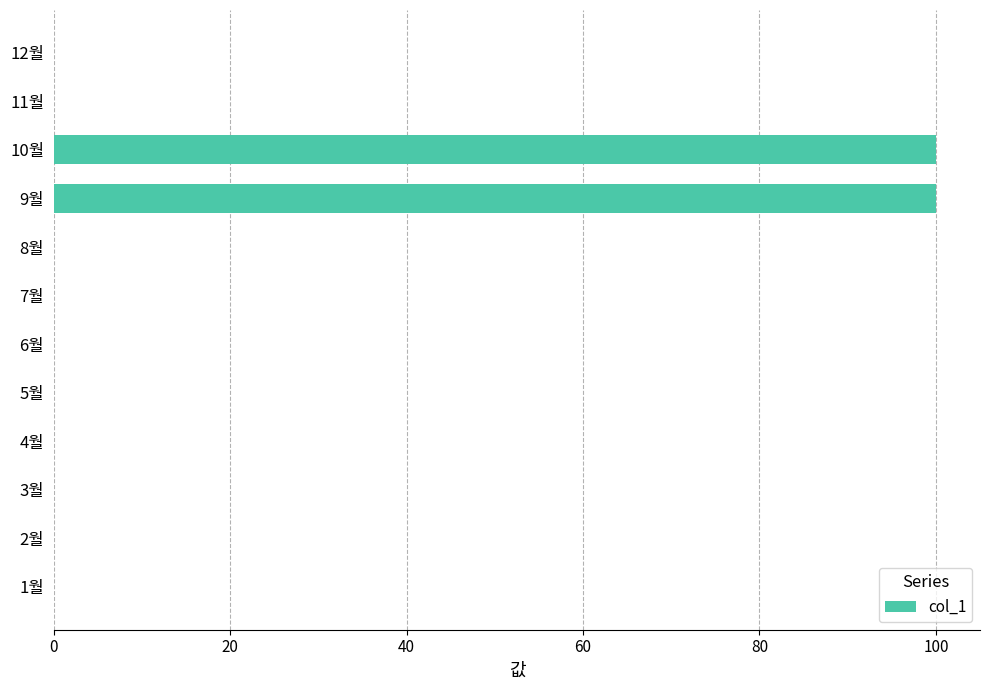

What is the maximum value shown in the chart?

100